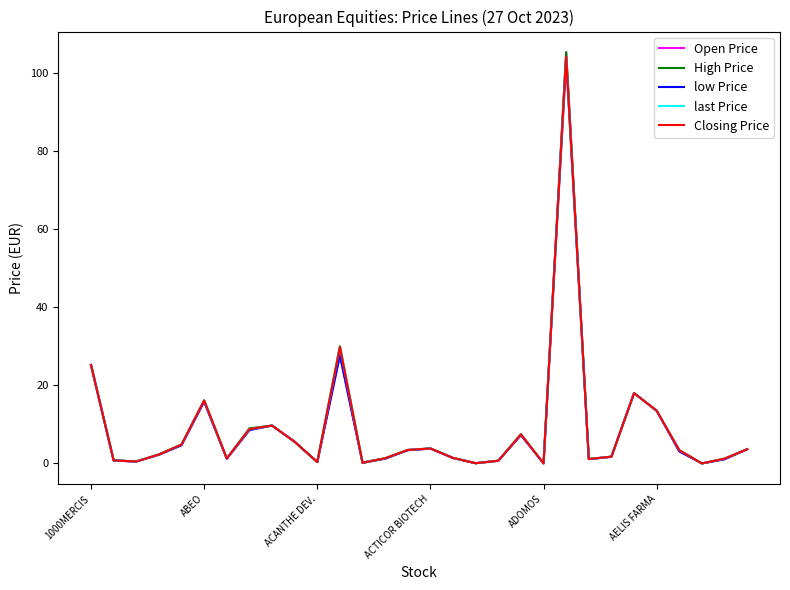

True or false: High Price and Open Price cross at least once.

False